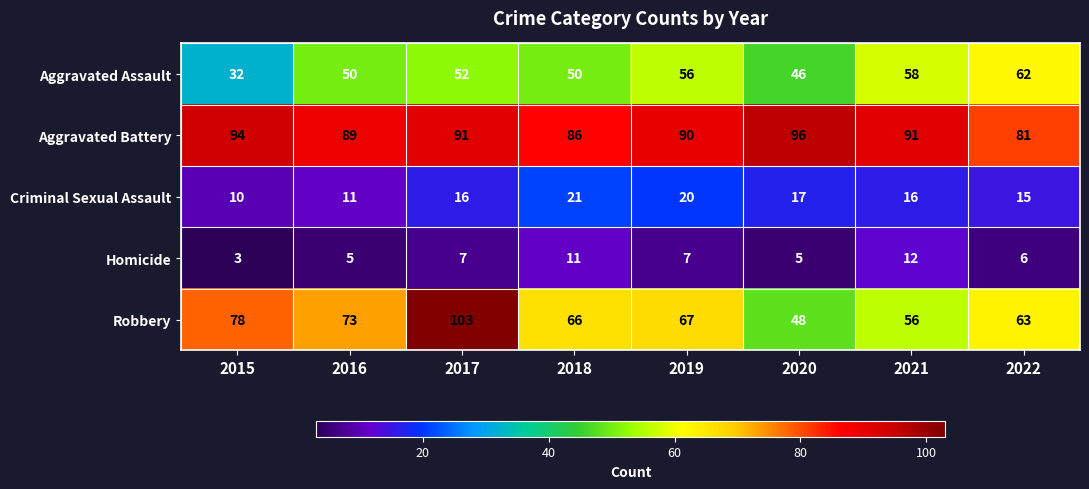

Is the value of Criminal Sexual Assault at 2019 greater than the value of Homicide at 2017?

Yes